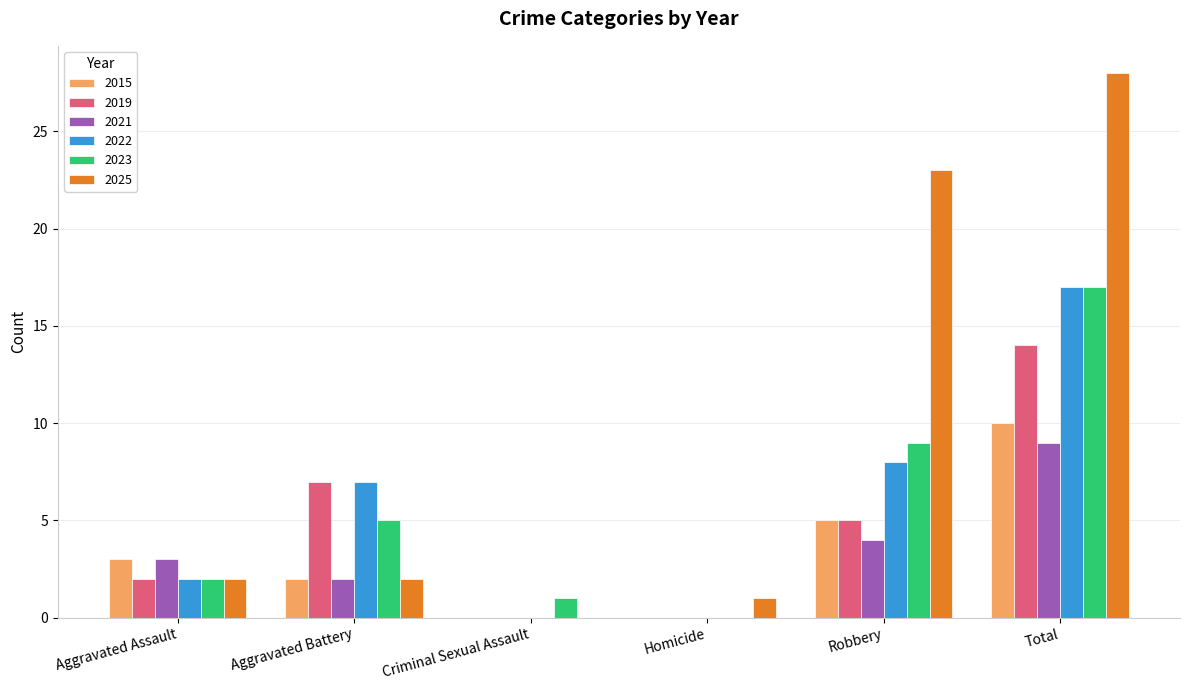

At which category is the sum across all series the highest?

Total